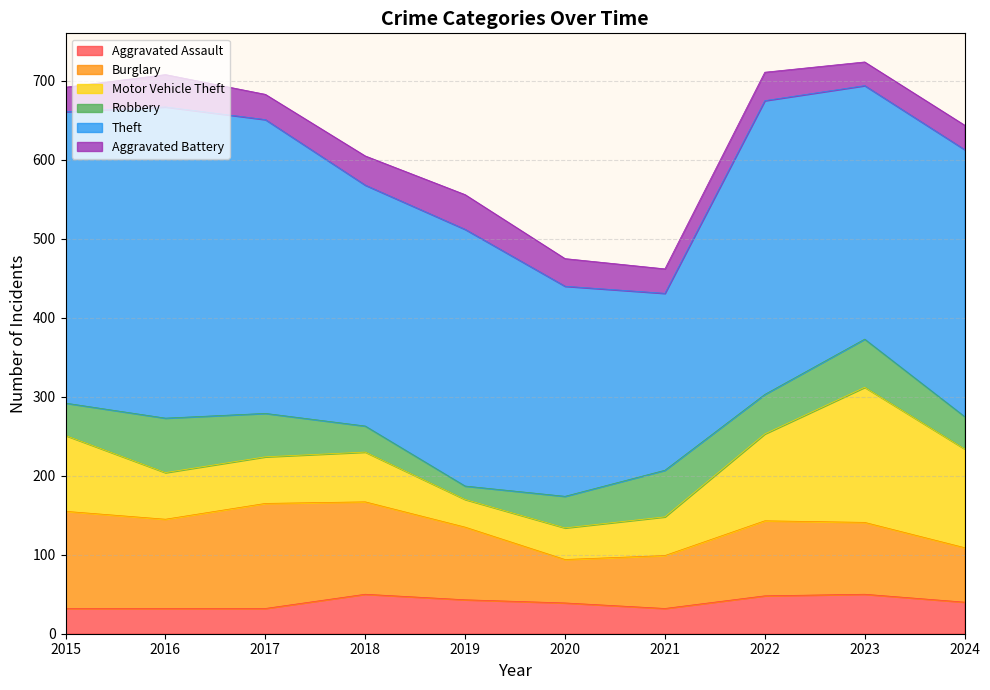

How many values in the Burglary series exceed 95?

4